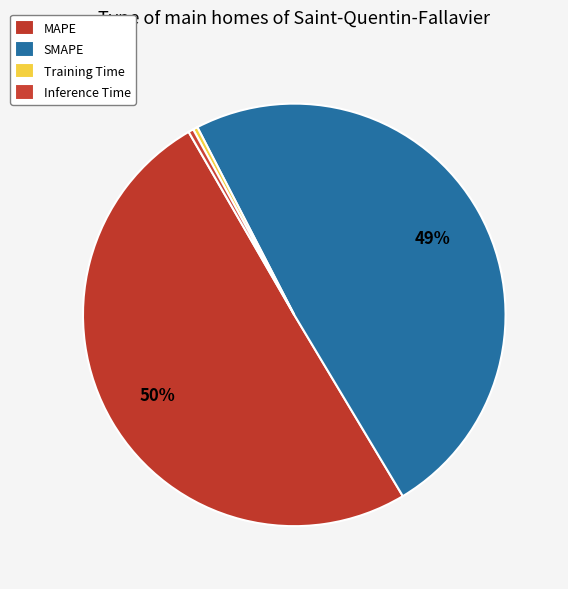

What is the change in value from SMAPE to Inference Time?

-5.0